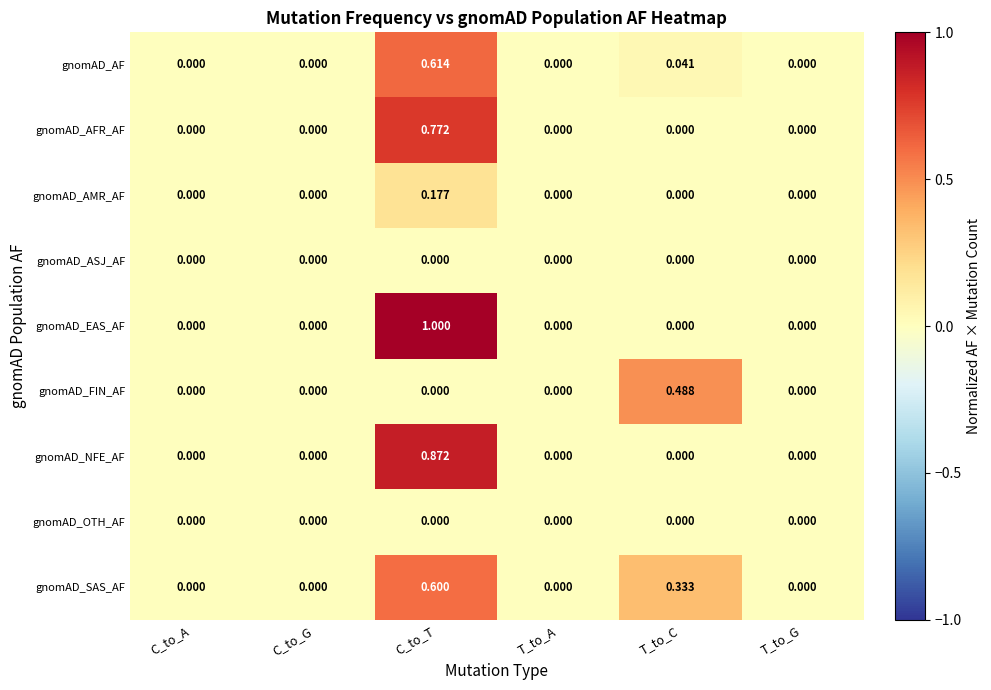

Which series has the largest total across all categories?

gnomAD_EAS_AF